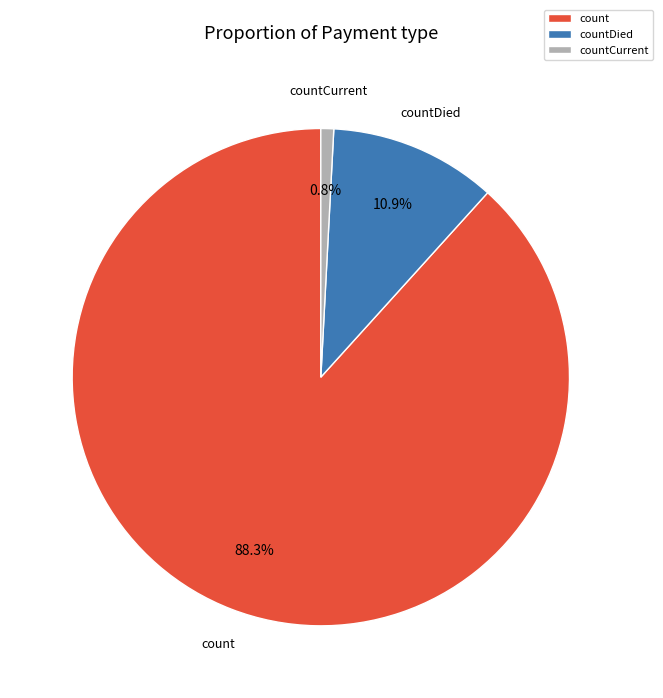

Is there any slice that represents more than half of the pie?

Yes